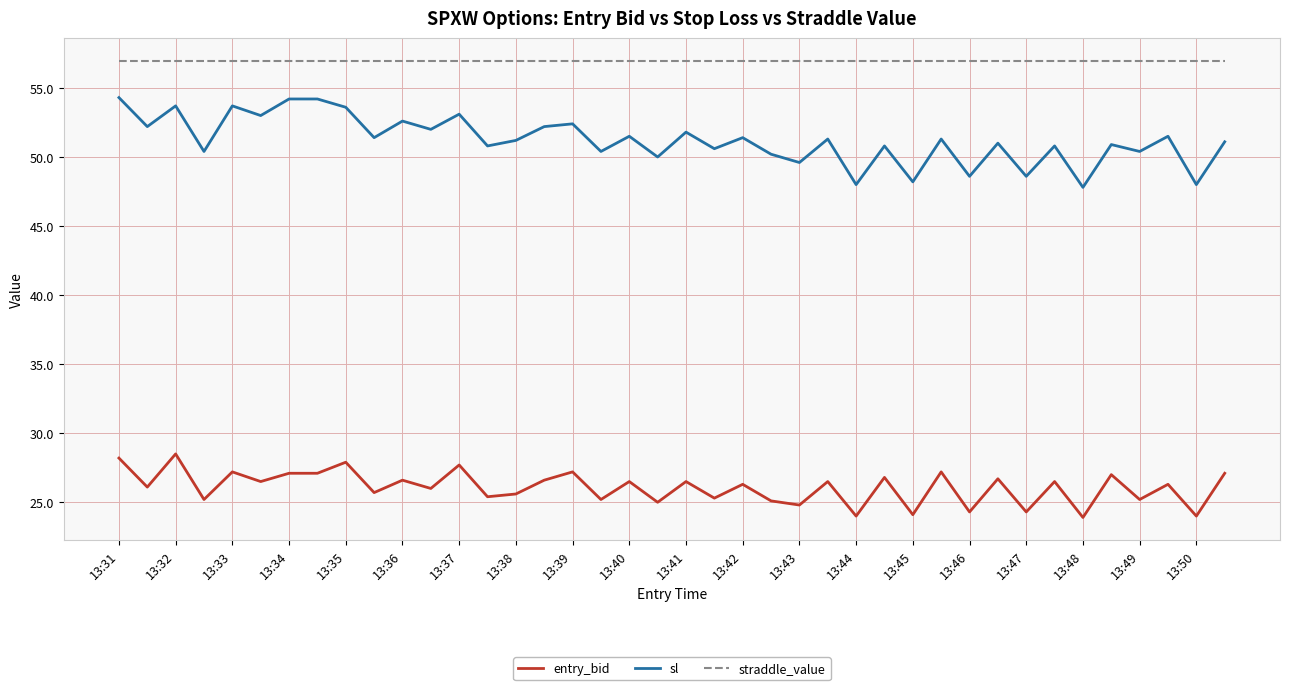

What is the minimum value for entry_bid?

23.9